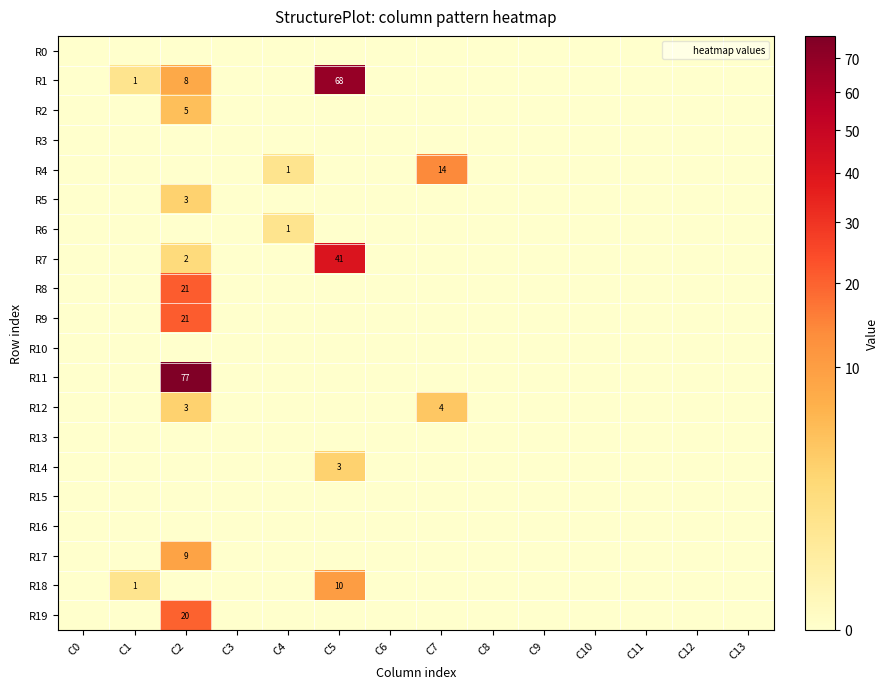

At which category is the sum across all series the highest?

C2